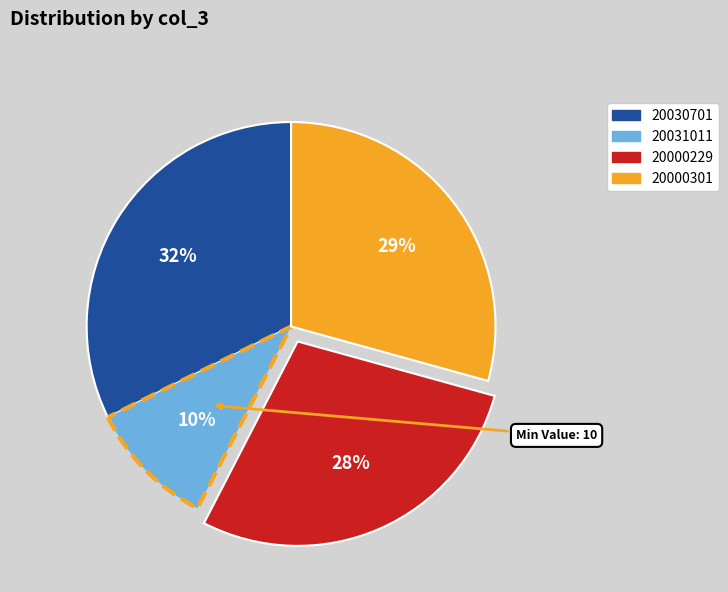

Is there any slice that represents more than half of the pie?

No